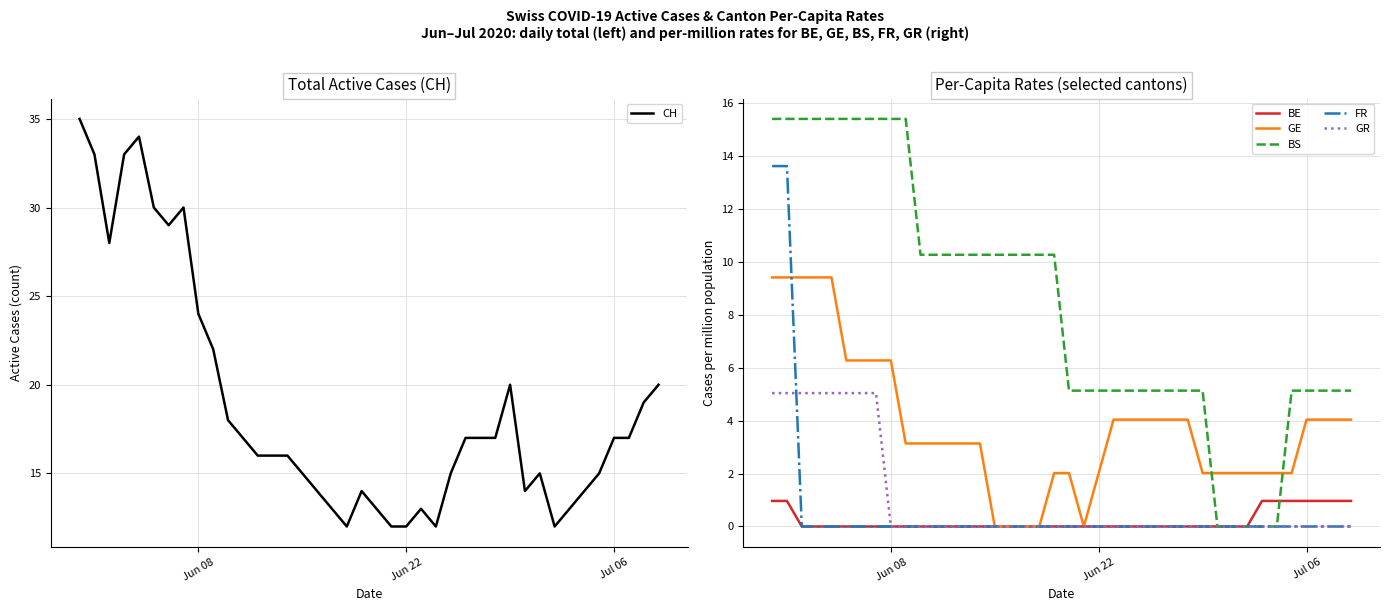

How many values in the FR series exceed 0?

2